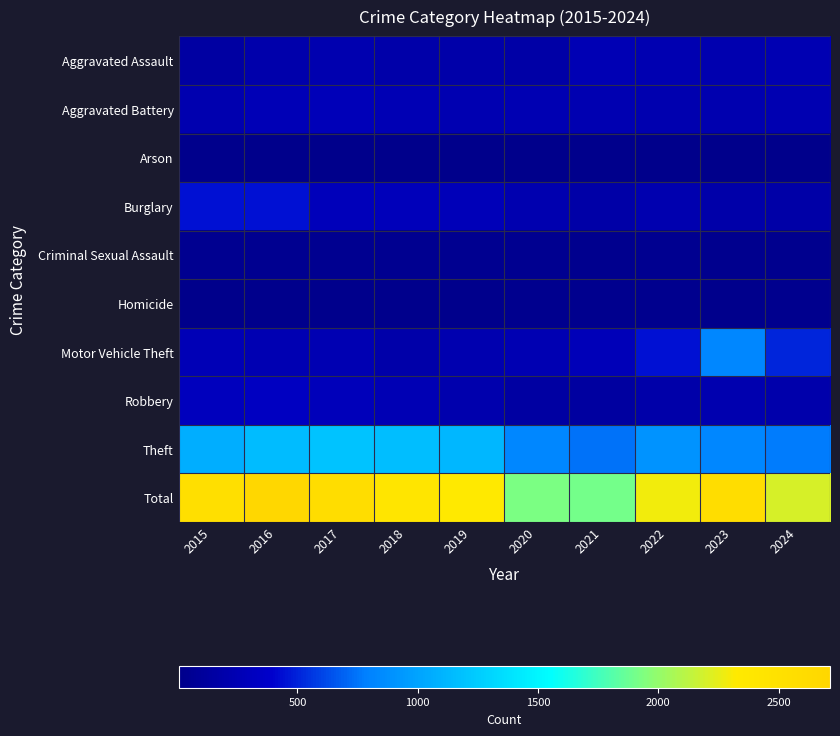

Reading right to left, list all the values displayed in this chart.

Aggravated Assault: 2024=244	2023=225	2022=234	2021=255	2020=174	2019=194	2018=188	2017=219	2016=205	2015=151
Aggravated Battery: 2024=234	2023=221	2022=219	2021=237	2020=242	2019=238	2018=251	2017=272	2016=266	2015=225
Arson: 2024=10	2023=11	2022=11	2021=17	2020=9	2019=13	2018=6	2017=12	2016=11	2015=20
Burglary: 2024=176	2023=189	2022=223	2021=176	2020=227	2019=272	2018=283	2017=290	2016=441	2015=450
Criminal Sexual Assault: 2024=28	2023=29	2022=38	2021=30	2020=38	2019=48	2018=44	2017=39	2016=46	2015=40
Homicide: 2024=29	2023=19	2022=31	2021=35	2020=31	2019=18	2018=21	2017=27	2016=24	2015=11
Motor Vehicle Theft: 2024=513	2023=831	2022=445	2021=281	2020=239	2019=221	2018=196	2017=245	2016=240	2015=262
Robbery: 2024=200	2023=228	2022=187	2021=140	2020=149	2019=216	2018=259	2017=290	2016=325	2015=306
Theft: 2024=769	2023=829	2022=900	2021=737	2020=821	2019=1120	2018=1162	2017=1192	2016=1156	2015=1073
Total: 2024=2203	2023=2582	2022=2288	2021=1908	2020=1930	2019=2340	2018=2410	2017=2586	2016=2714	2015=2538